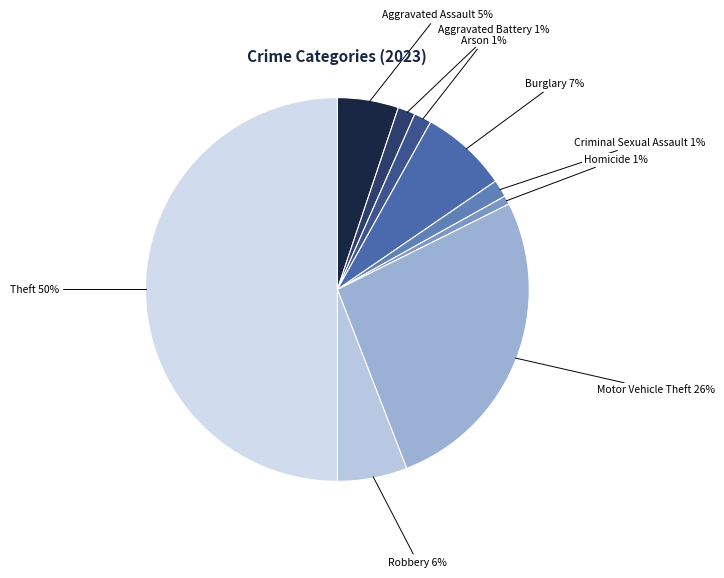

Do Motor Vehicle Theft and Criminal Sexual Assault together represent more than half of the pie?

No